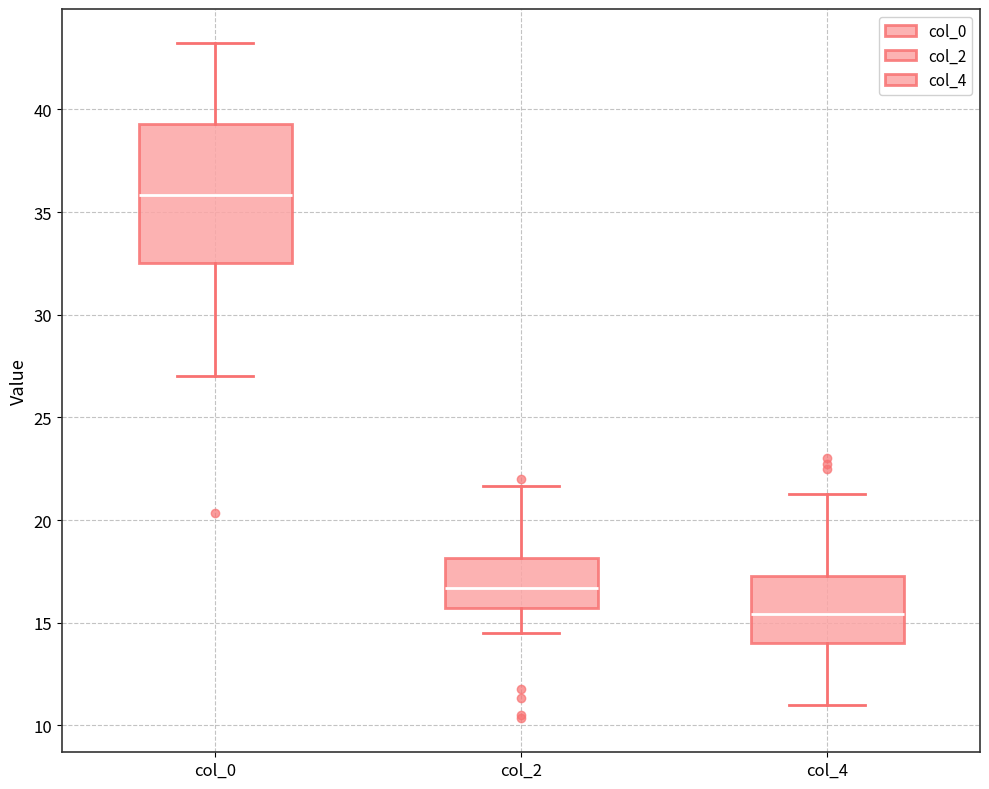

Where does the upper whisker of the box for col_2 end on the y-axis? The values are not printed on the chart, so give them approximately, as read against the axis.

21.5